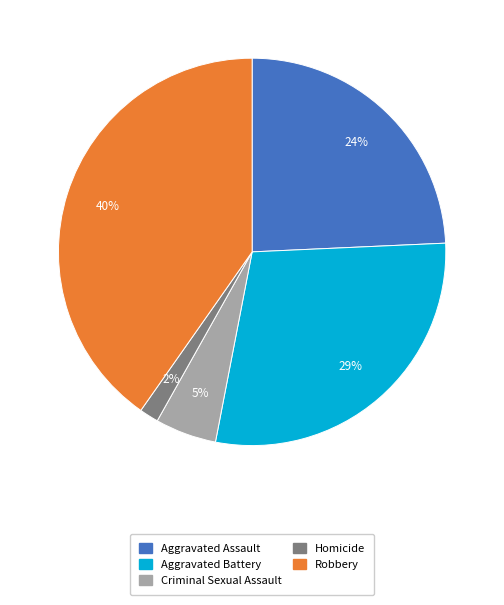

How many slices are in this pie chart?

5